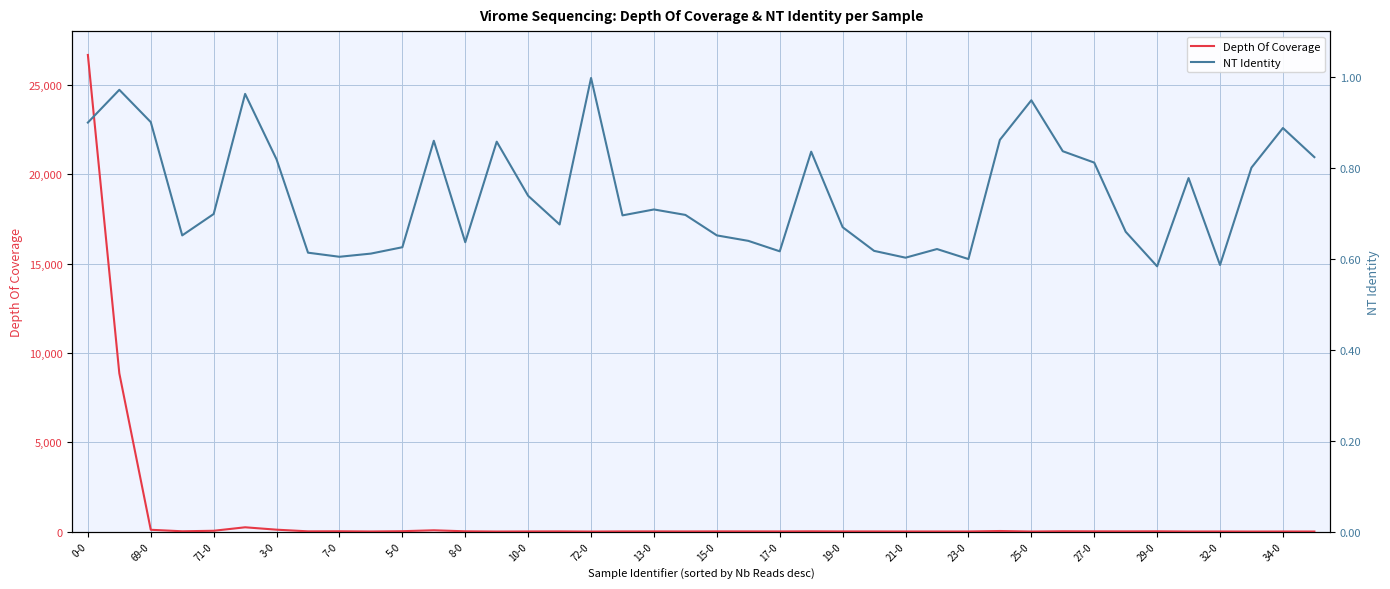

The Depth Of Coverage series shows 8.4 at 10-0. True or false?

True